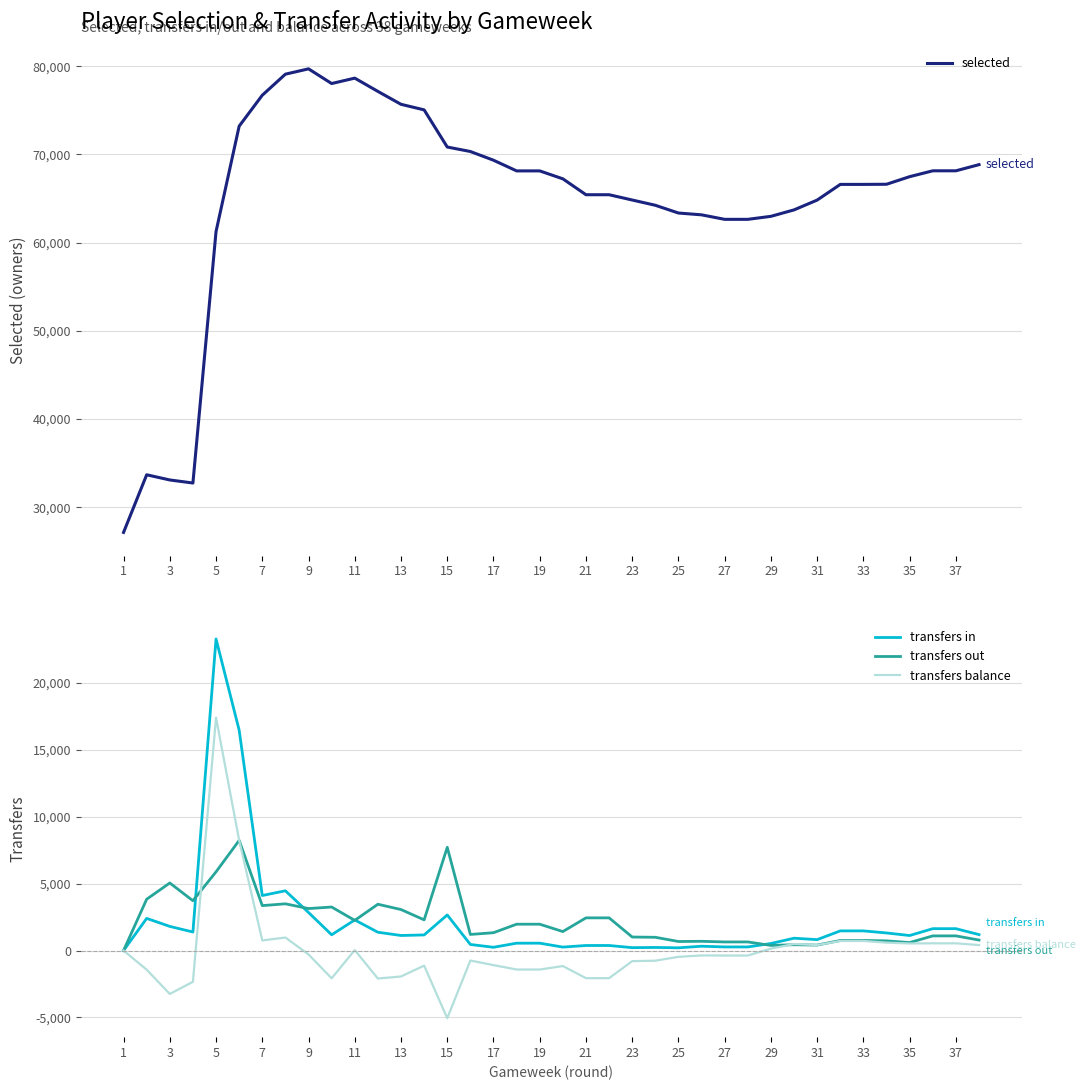

How many data points in selected are less than 67230?

19